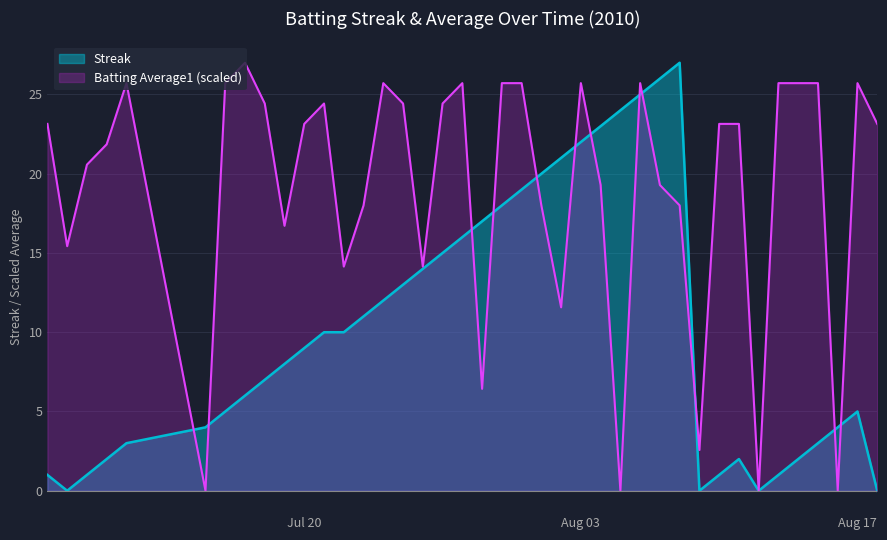

Reading left to right, transcribe all the data shown in this chart.

Streak: 1.0	0.0	1.0	2.0	3.0	4.0	5.0	6.0	7.0	8.0	9.0	10.0	10.0	11.0	12.0	13.0	14.0	15.0	16.0	17.0	18.0	19.0	20.0	21.0	22.0	23.0	24.0	25.0	26.0	27.0	0.0	1.0	2.0	0.0	1.0	2.0	3.0	4.0	5.0	0.0
Batting Average1: 23.1	15.4	20.6	21.9	25.7	0.0	25.7	27.0	24.4	16.7	23.1	24.4	14.1	18.0	25.7	24.4	14.1	24.4	25.7	6.4	25.7	25.7	18.0	11.6	25.7	19.3	0.0	25.7	19.3	18.0	2.6	23.1	23.1	0.0	25.7	25.7	25.7	0.0	25.7	23.1